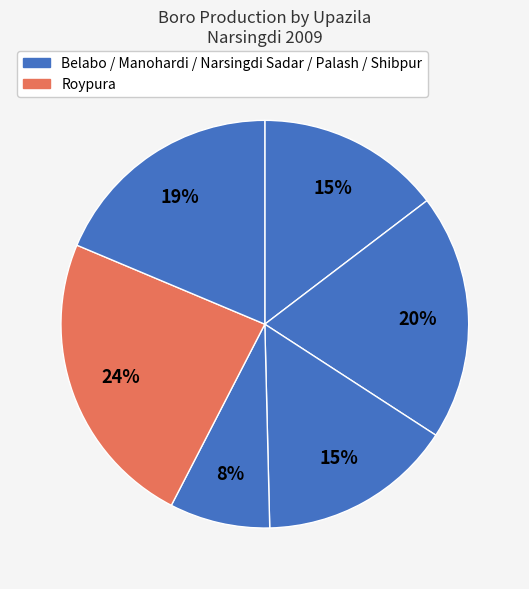

Which slice is the largest?

Roypura